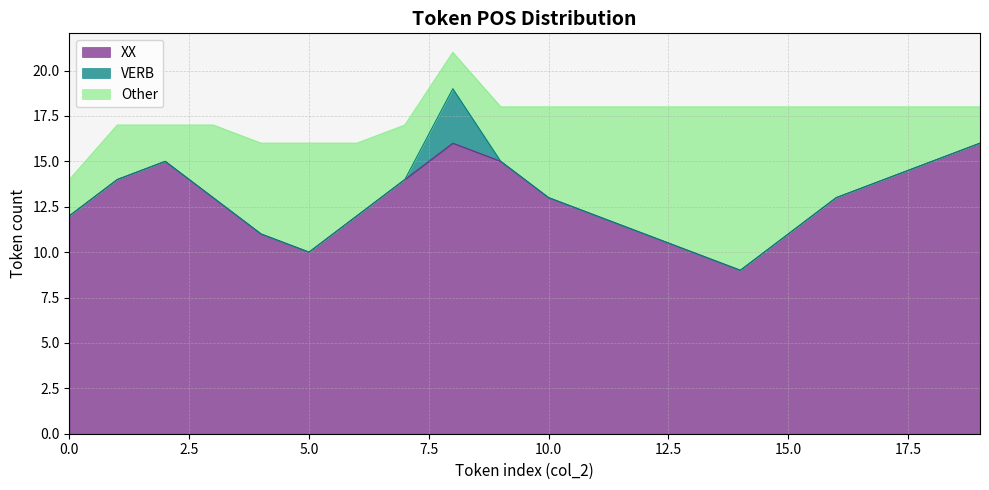

True or false: XX and Other intersect in this chart.

False